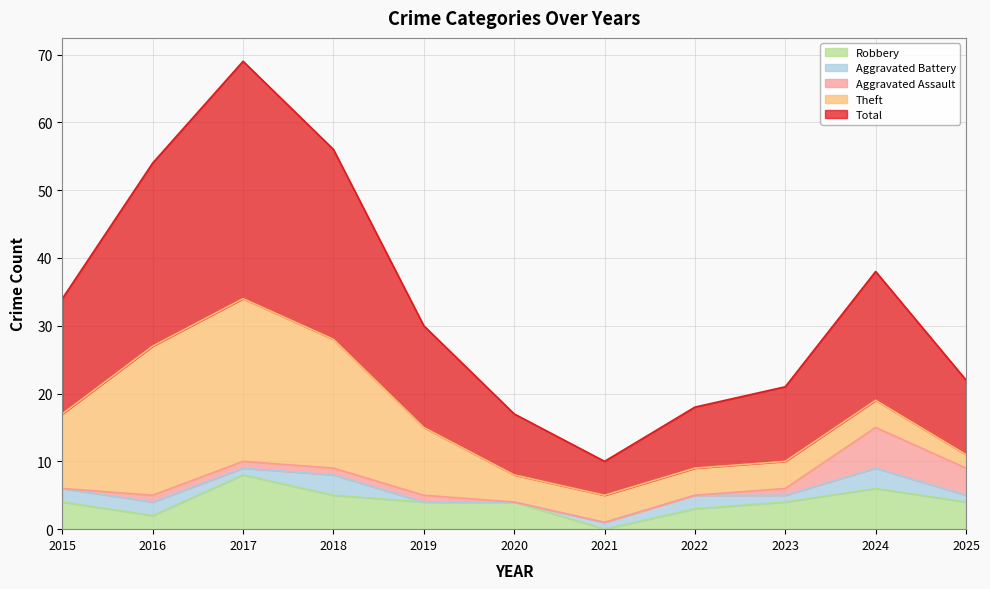

Which series has the largest range (max minus min)?

Total